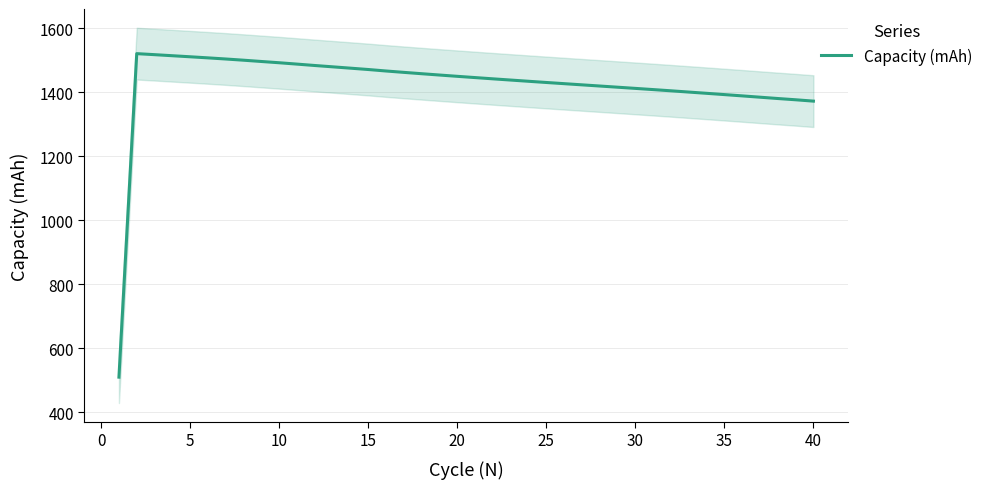

What is the minimum value for Capacity (mAh)?

509.9